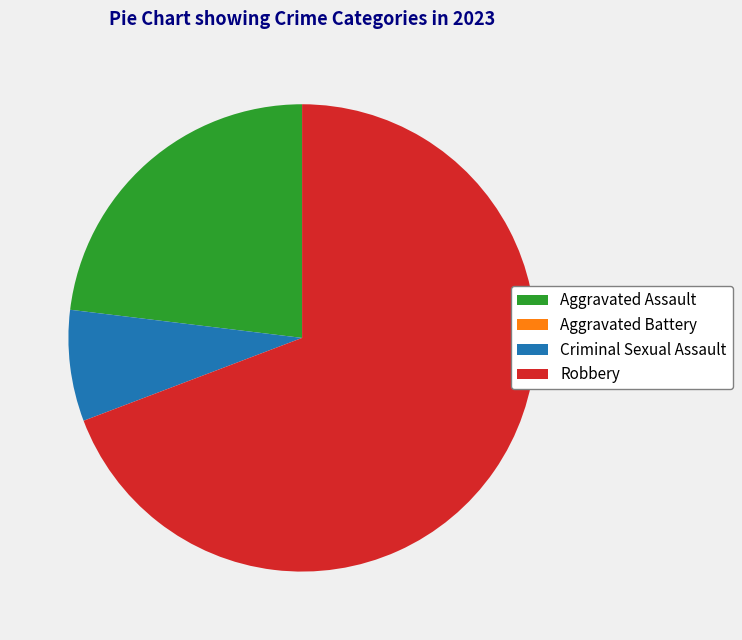

Does any single category account for the majority?

Yes